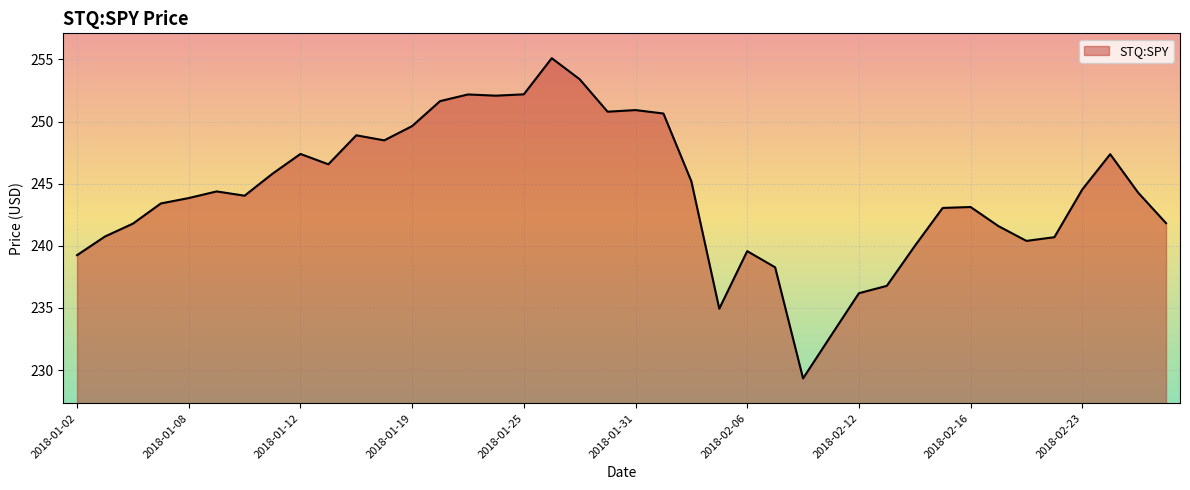

What is the greatest value displayed?

255.1